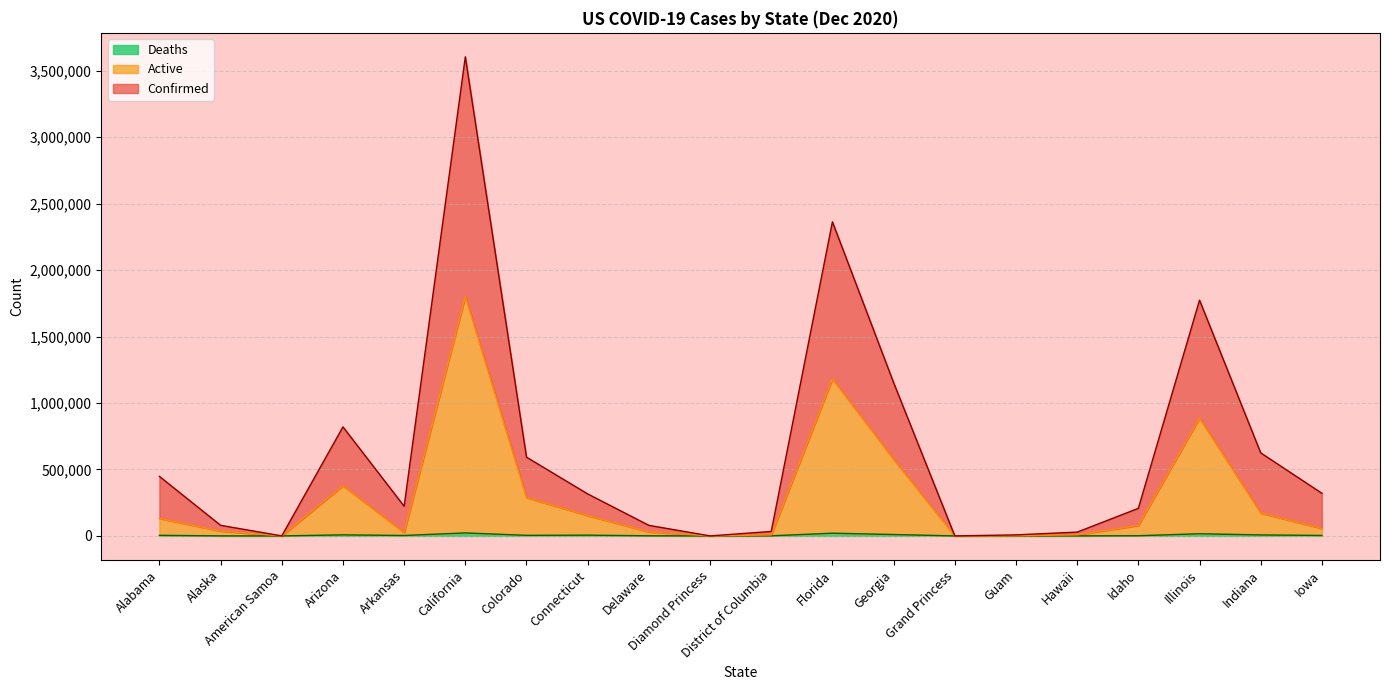

The Active series shows 81 at Diamond Princess. True or false?

False